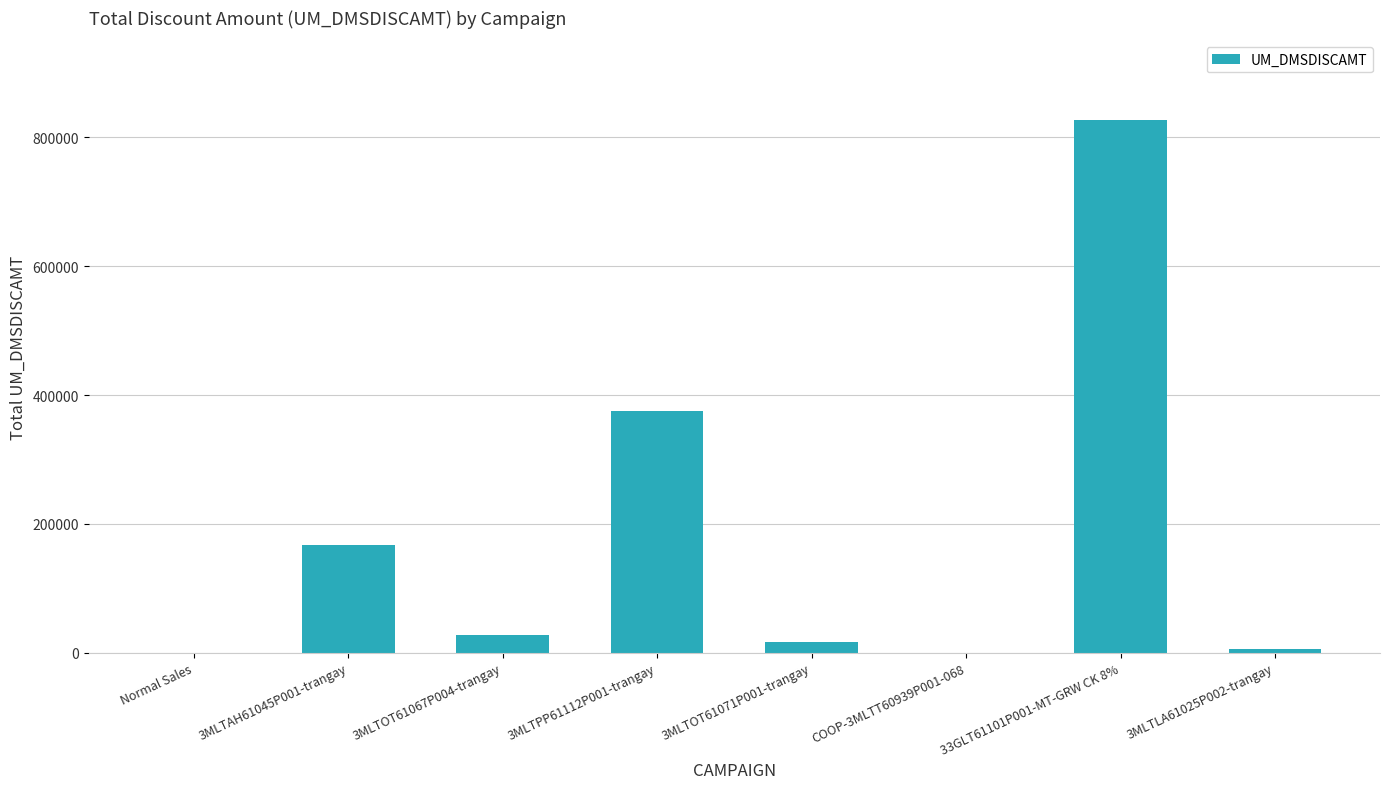

What is the sum of the values at 3MLTAH61045P001-trangay and 33GLT61101P001-MT-GRW CK 8%?

993322.2